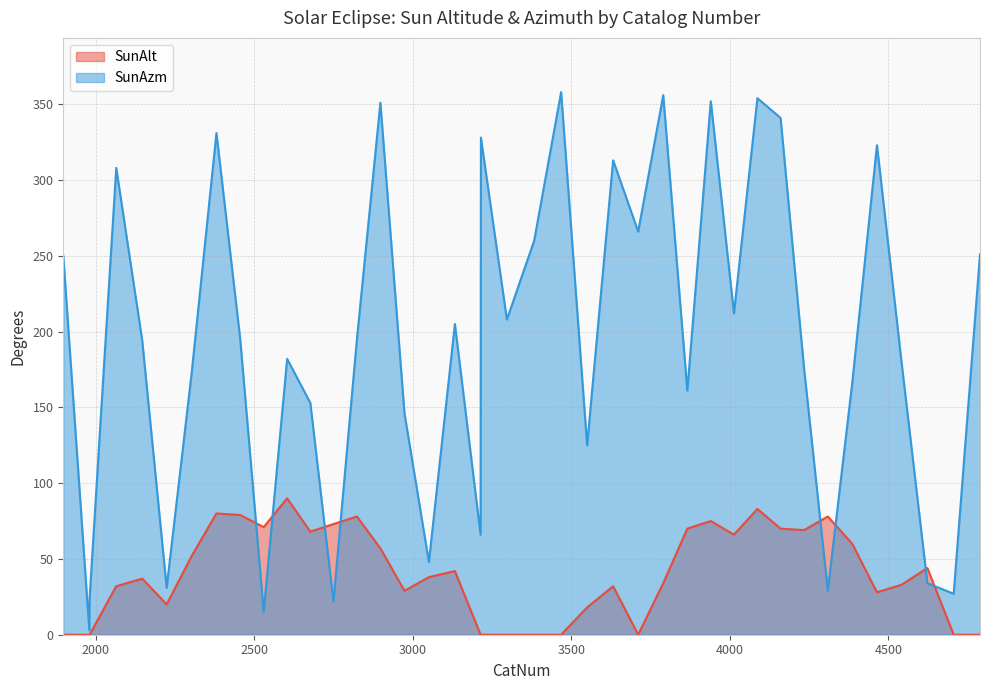

How many data points in SunAlt are above 38?

19